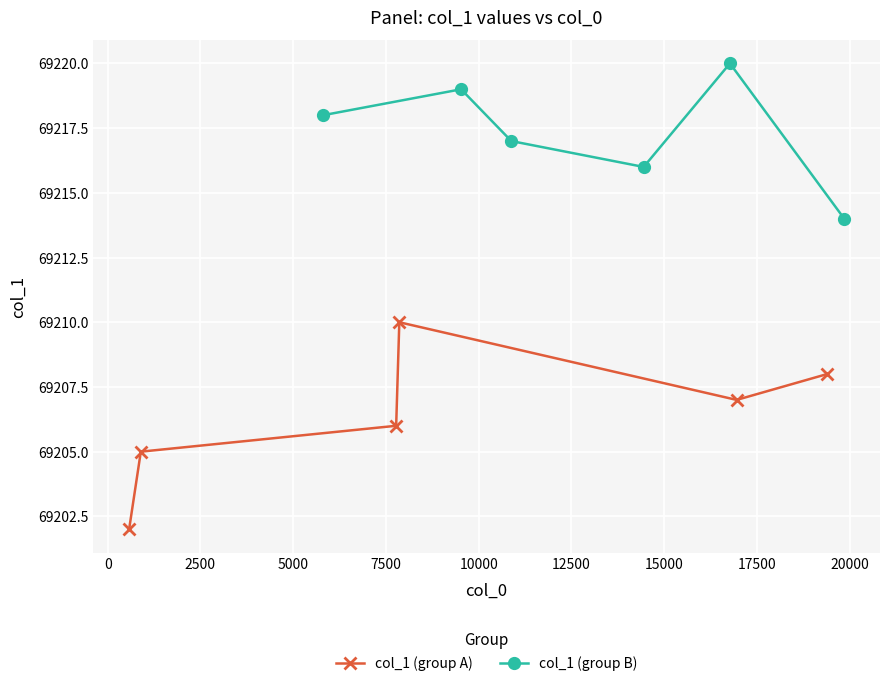

How many lines are shown in the chart?

2